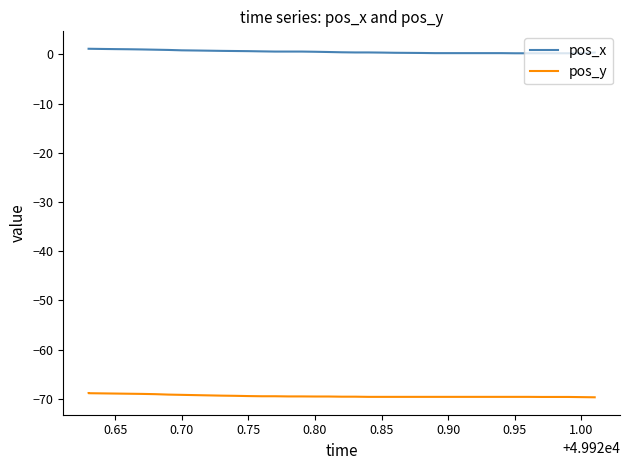

True or false: pos_x and pos_y intersect in this chart.

False